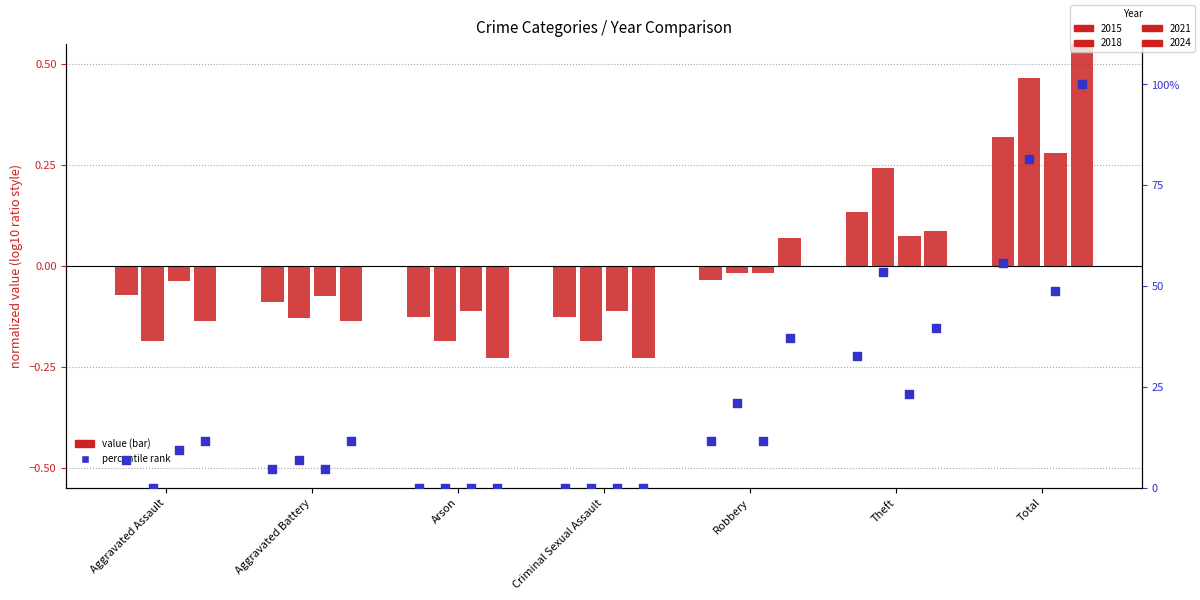

At which category is the sum across all series the highest?

Total